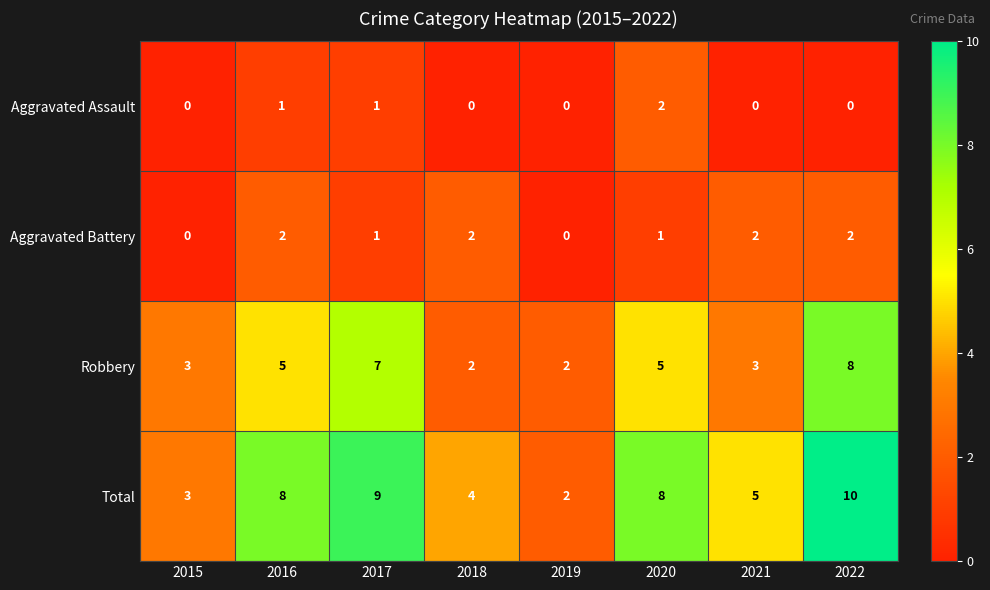

What is the difference between the maximum and minimum values in the Robbery series?

6